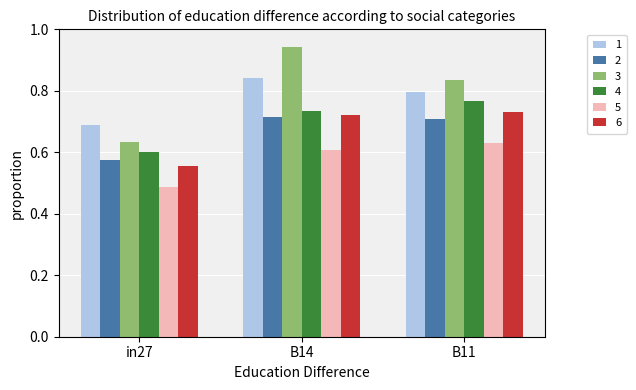

True or false: 4 has a value of 0.2 at B14.

False